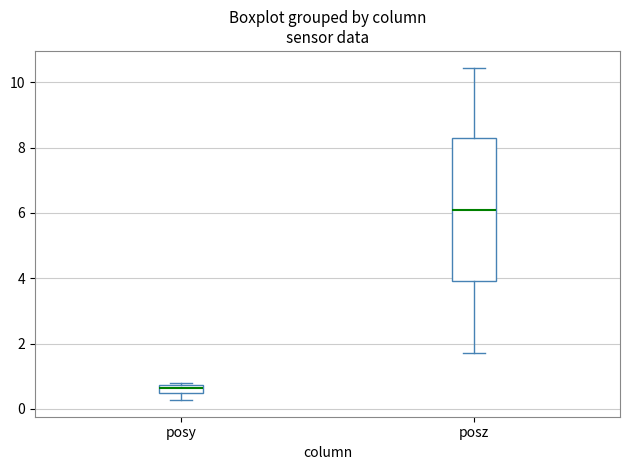

Which box is the tallest, from its lower edge to its upper edge?

posz